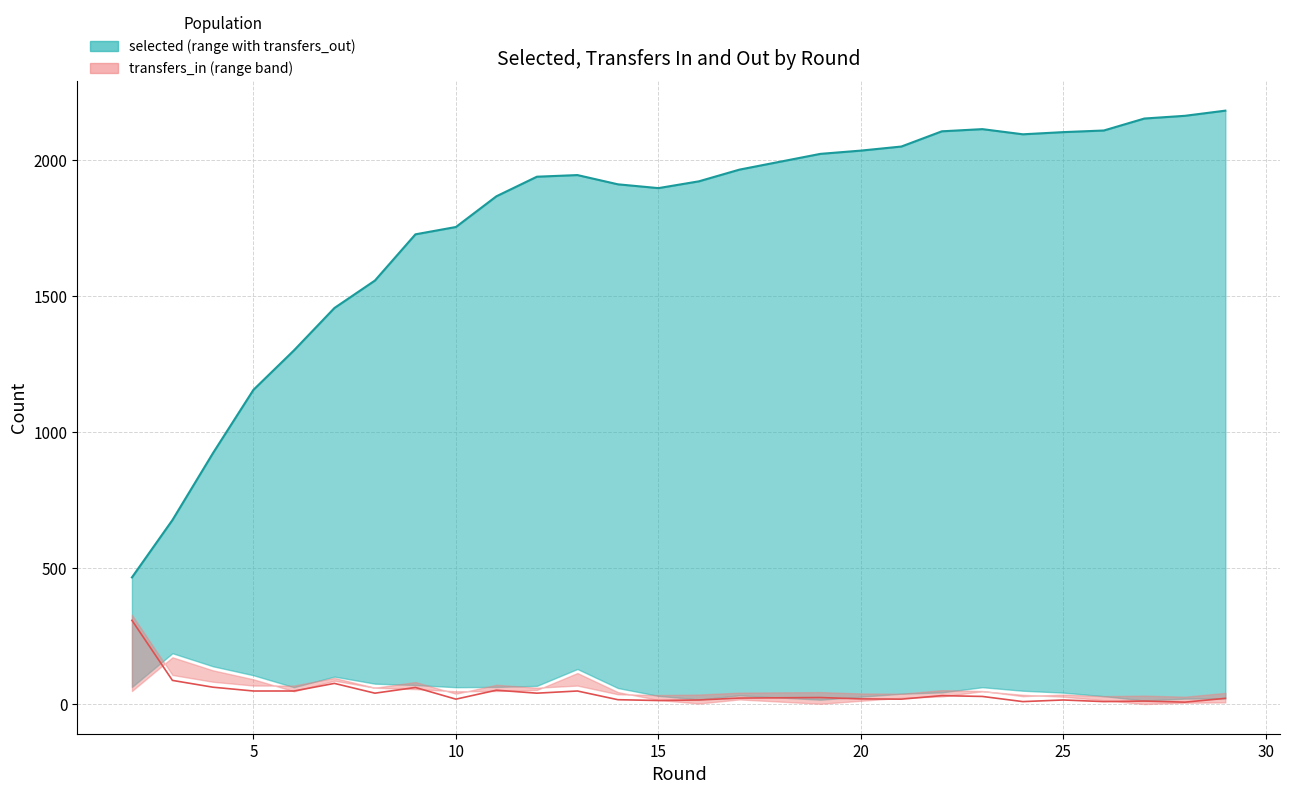

How many lines are shown in the chart?

2